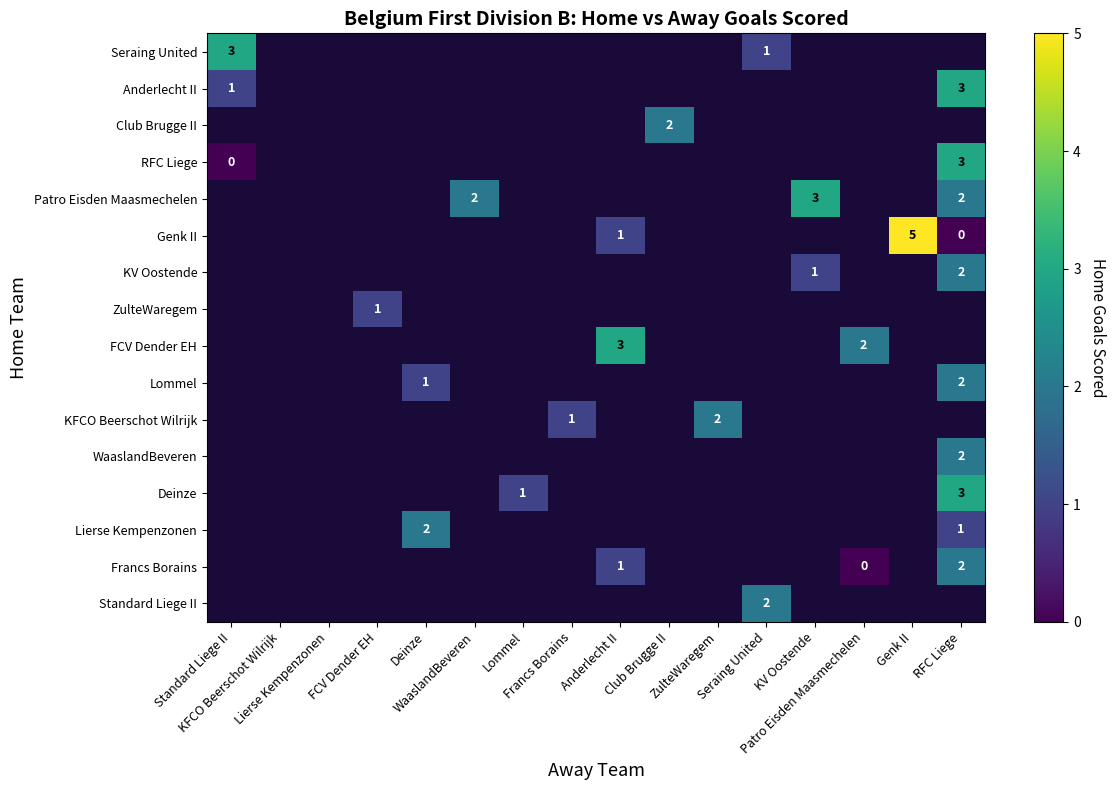

What is the maximum value shown in the chart?

5.0